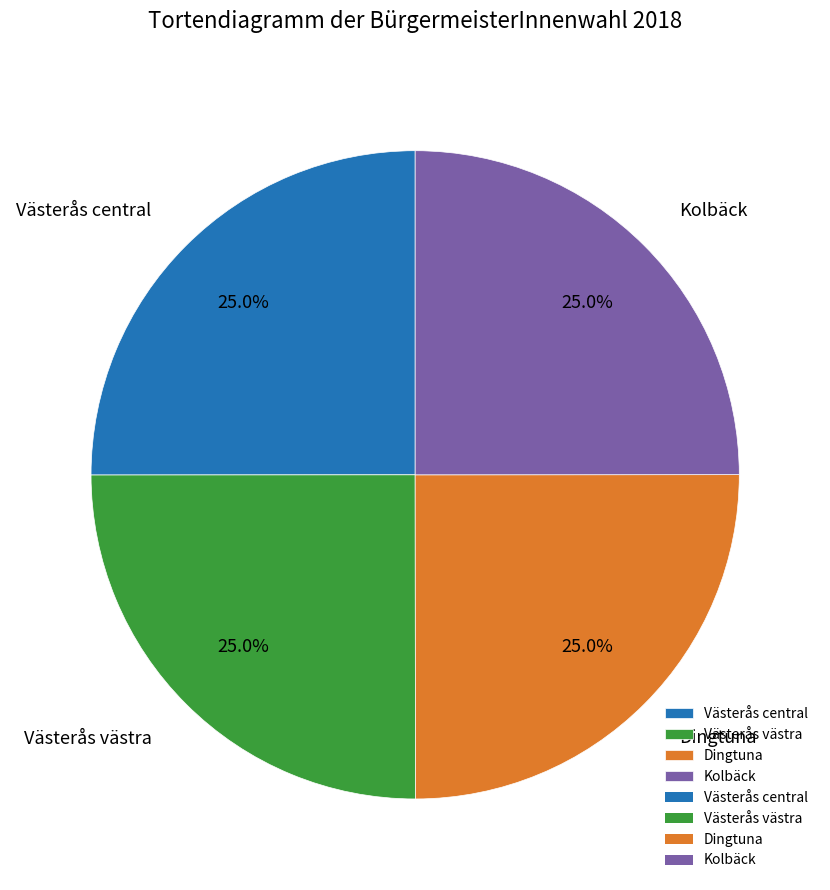

What percentage is the Västerås central slice, to the nearest percent?

25%